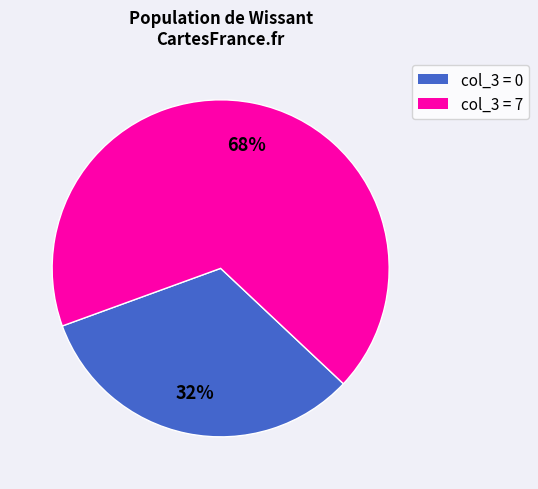

Does any single category account for the majority?

Yes